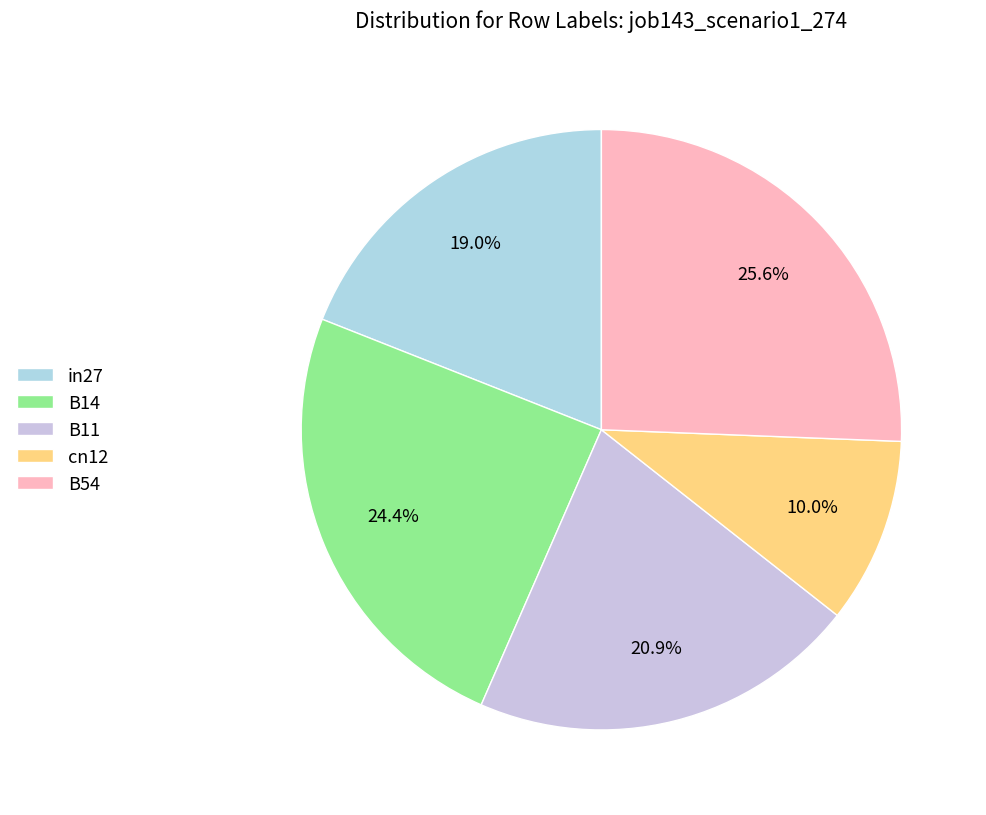

To the nearest percent, what is the average slice percentage?

20%